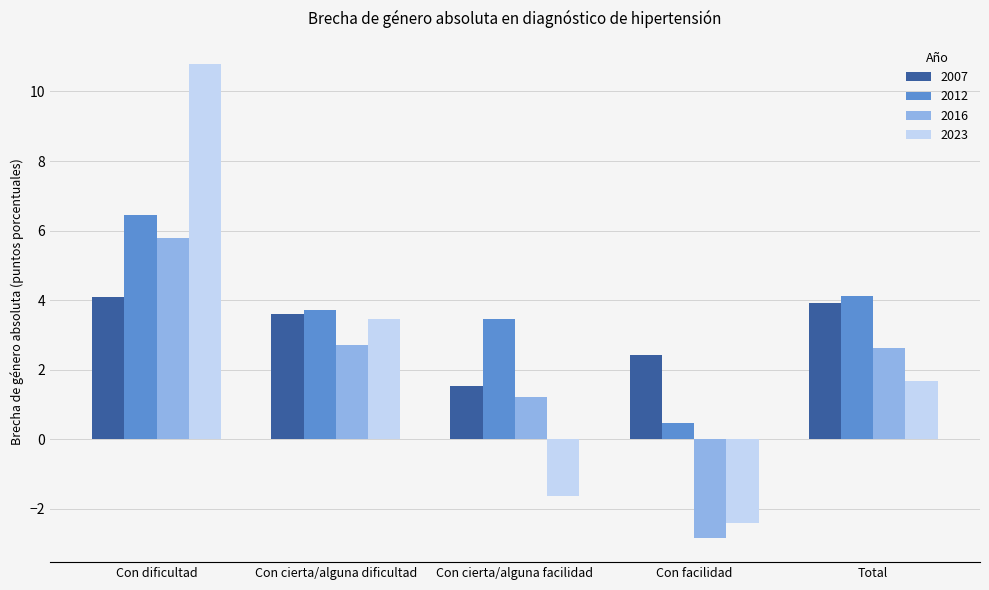

True or false: 2016 has a value of 2.6 at Total.

True